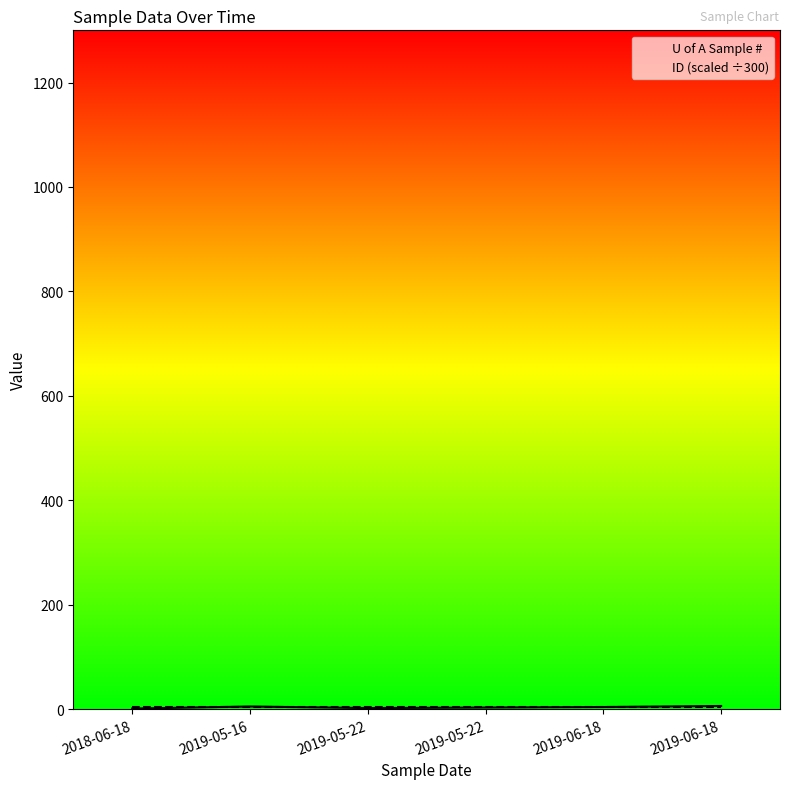

What is the greatest value displayed?

6.0